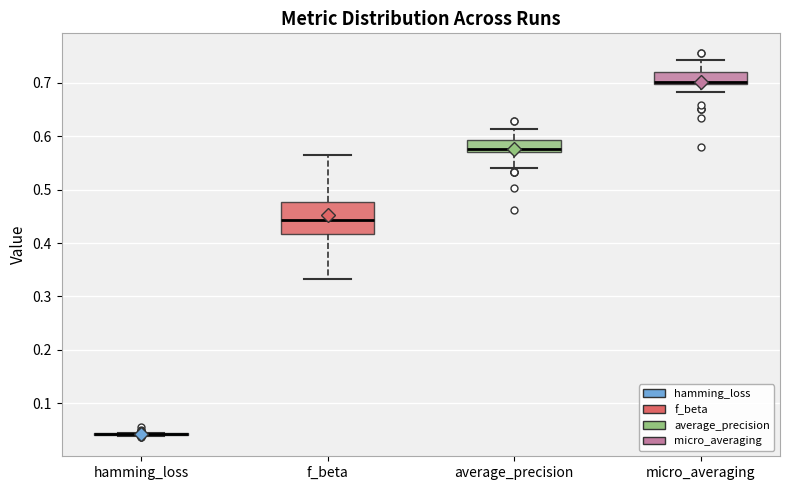

Reading left to right, transcribe this box plot: for each box, give where its median line is, the range the box spans, and where its two whiskers end, as read against the y-axis. The values are not printed on the chart, so give them approximately, as read against the axis.

hamming_loss: box collapsed to a line at 0.04, whiskers 0.04 to 0.04
f_beta: median 0.44, box 0.42 to 0.48, whiskers 0.33 to 0.56
average_precision: median 0.58, box 0.57 to 0.59, whiskers 0.54 to 0.61
micro_averaging: median 0.70 (just above the box's lower edge), box 0.70 to 0.72, whiskers 0.68 to 0.74